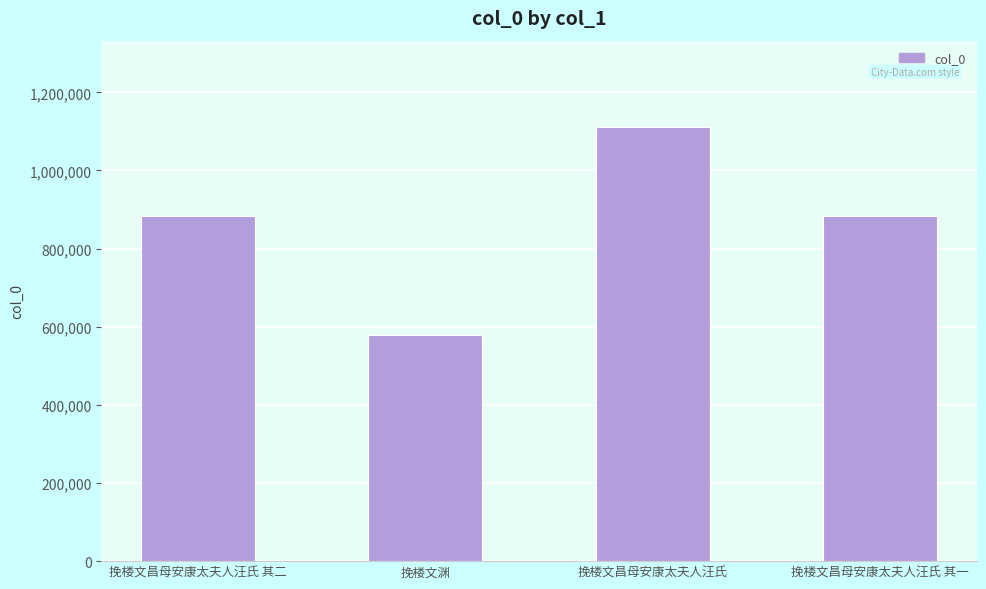

The value at 挽楼文昌母安康太夫人汪氏 其一 is 1148319. True or false?

False